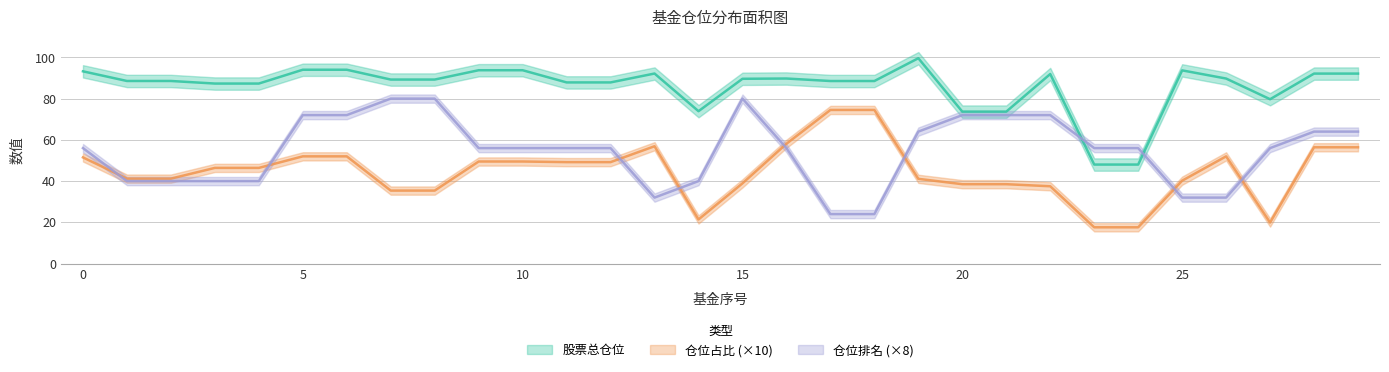

What is the sum of the 仓位排名 values at 6 and 24?

128.0